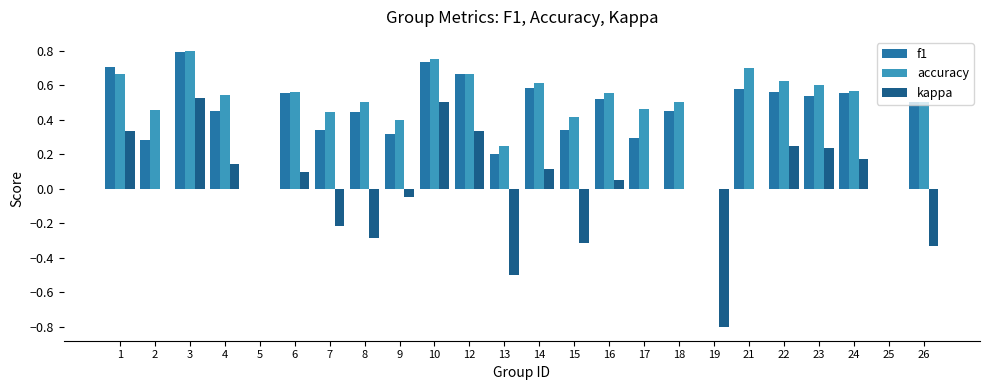

Which category has the highest value in the f1 series?

3